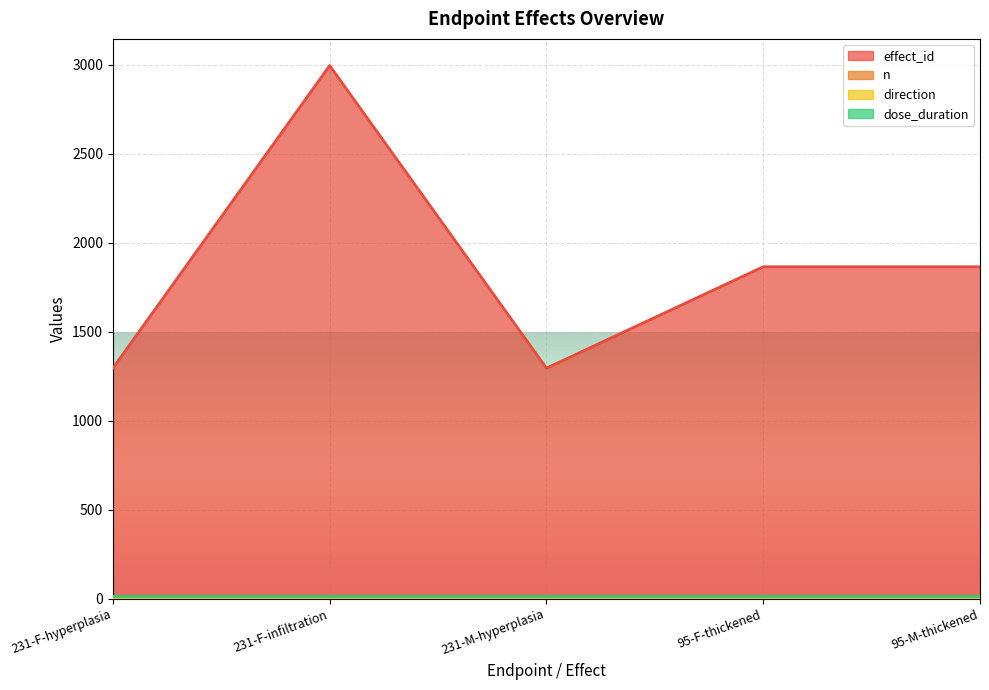

At 231-M-hyperplasia, list the series in order from largest to smallest.

effect_id, dose_duration, n, direction